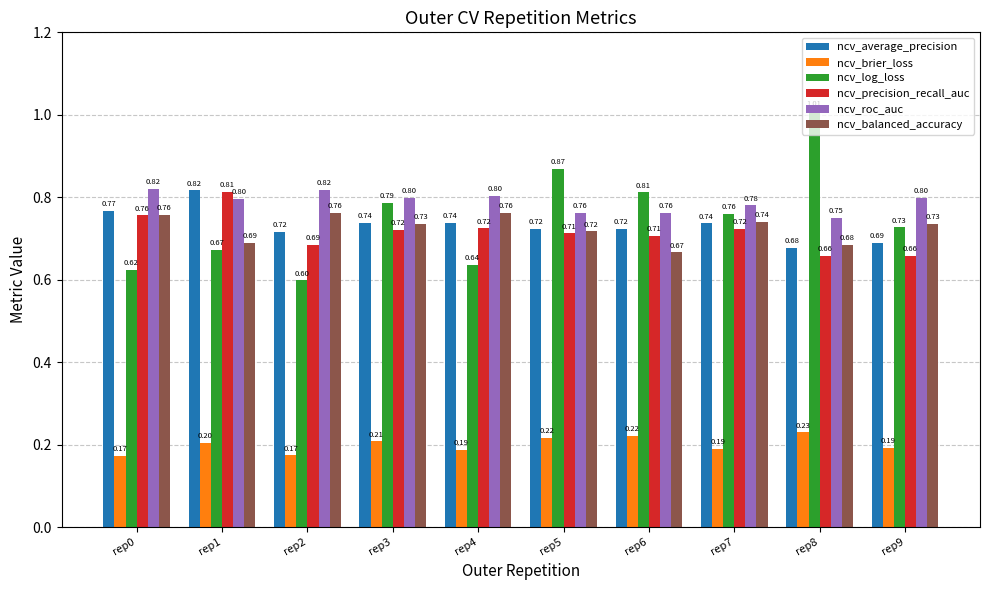

Which series has the widest spread of values?

ncv_log_loss